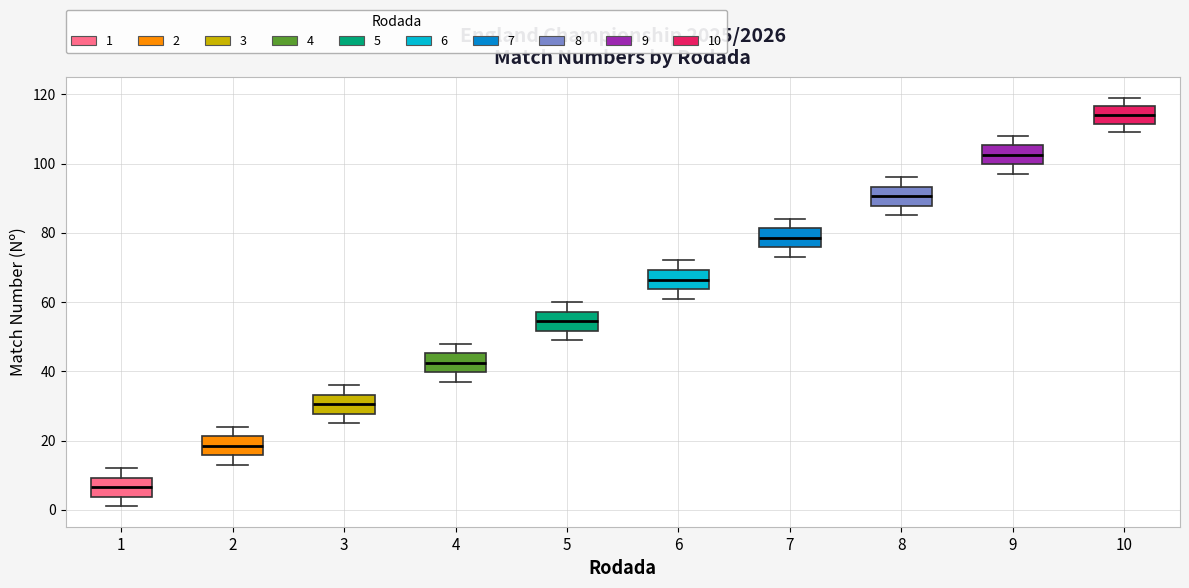

Where is the lower edge of the box at x = 2 on the y-axis? The values are not printed on the chart, so give them approximately, as read against the axis.

16